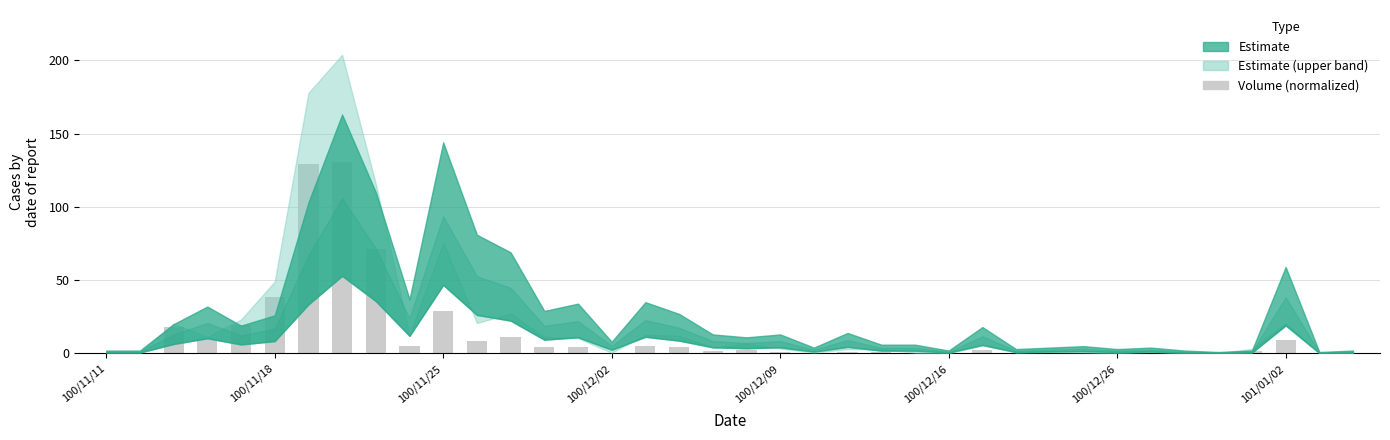

Are the bars grouped side by side (vs. stacked)?

No